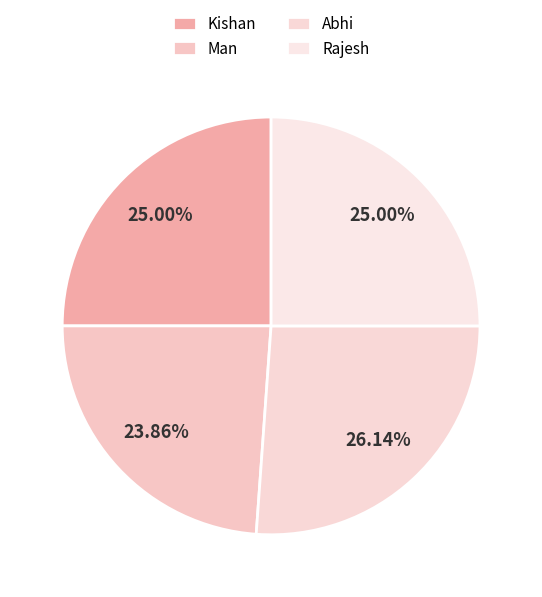

To the nearest percent, what is the difference between the largest and smallest slice percentages?

2%